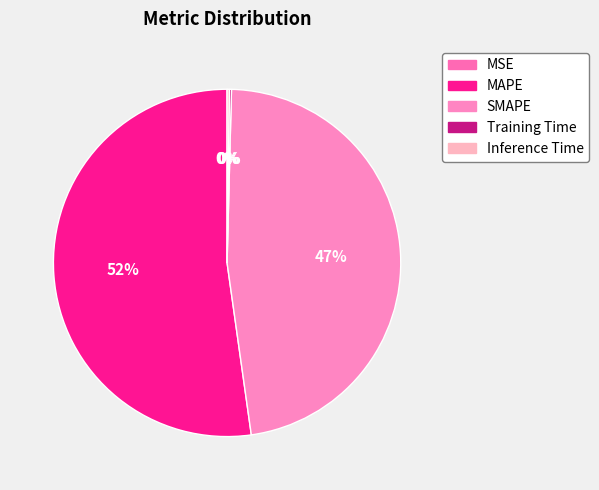

What percentage do MAPE and Inference Time together represent?

52.4%